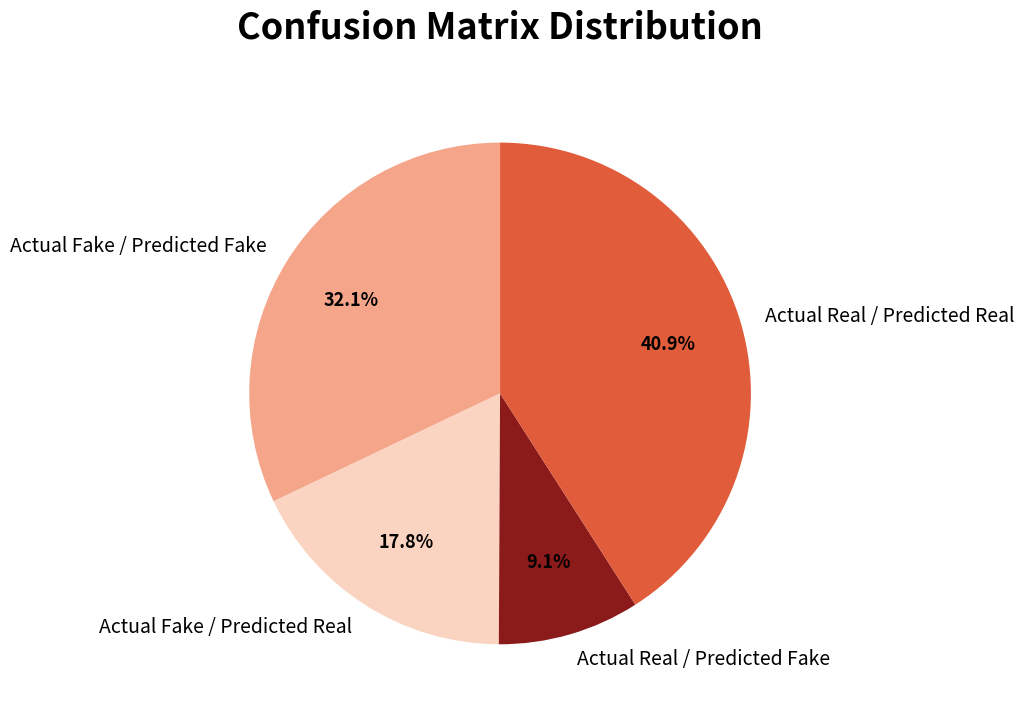

Rank the categories by value from highest to lowest.

Actual Real / Predicted Real, Actual Fake / Predicted Fake, Actual Fake / Predicted Real, Actual Real / Predicted Fake